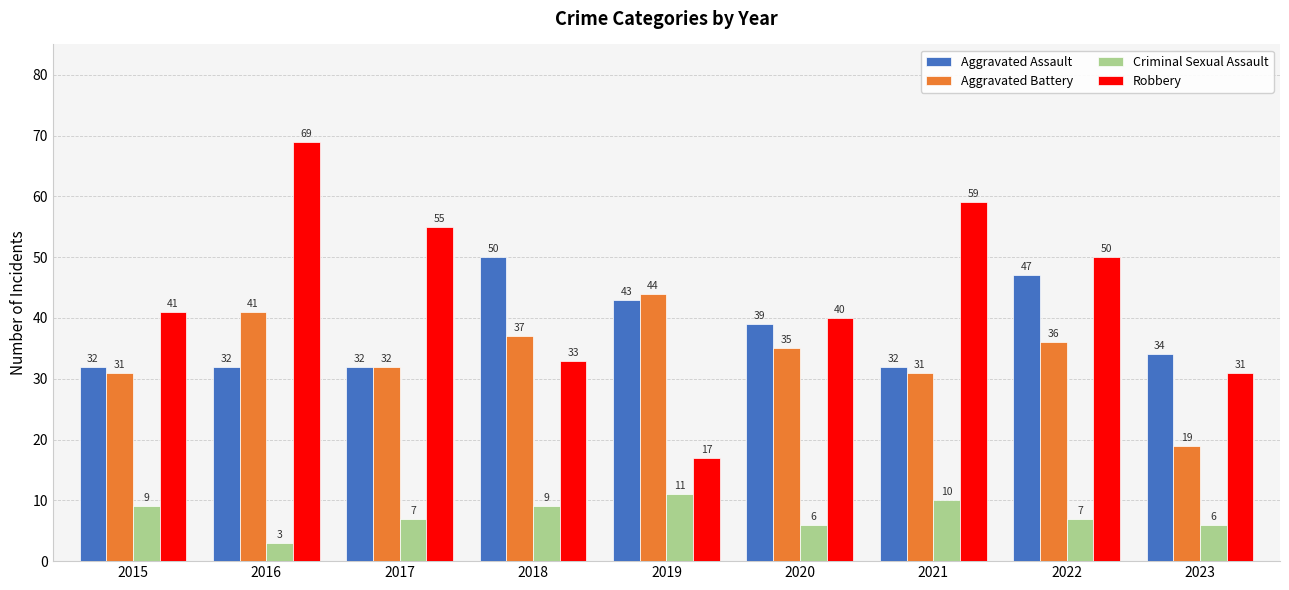

Is it true that Criminal Sexual Assault equals 6 at 2021?

False